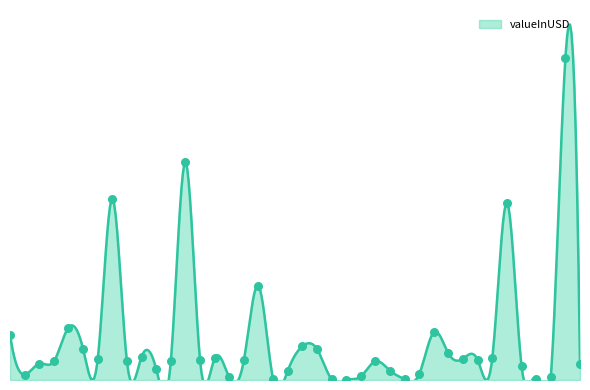

Which has a higher value, CUC or AMD?

AMD